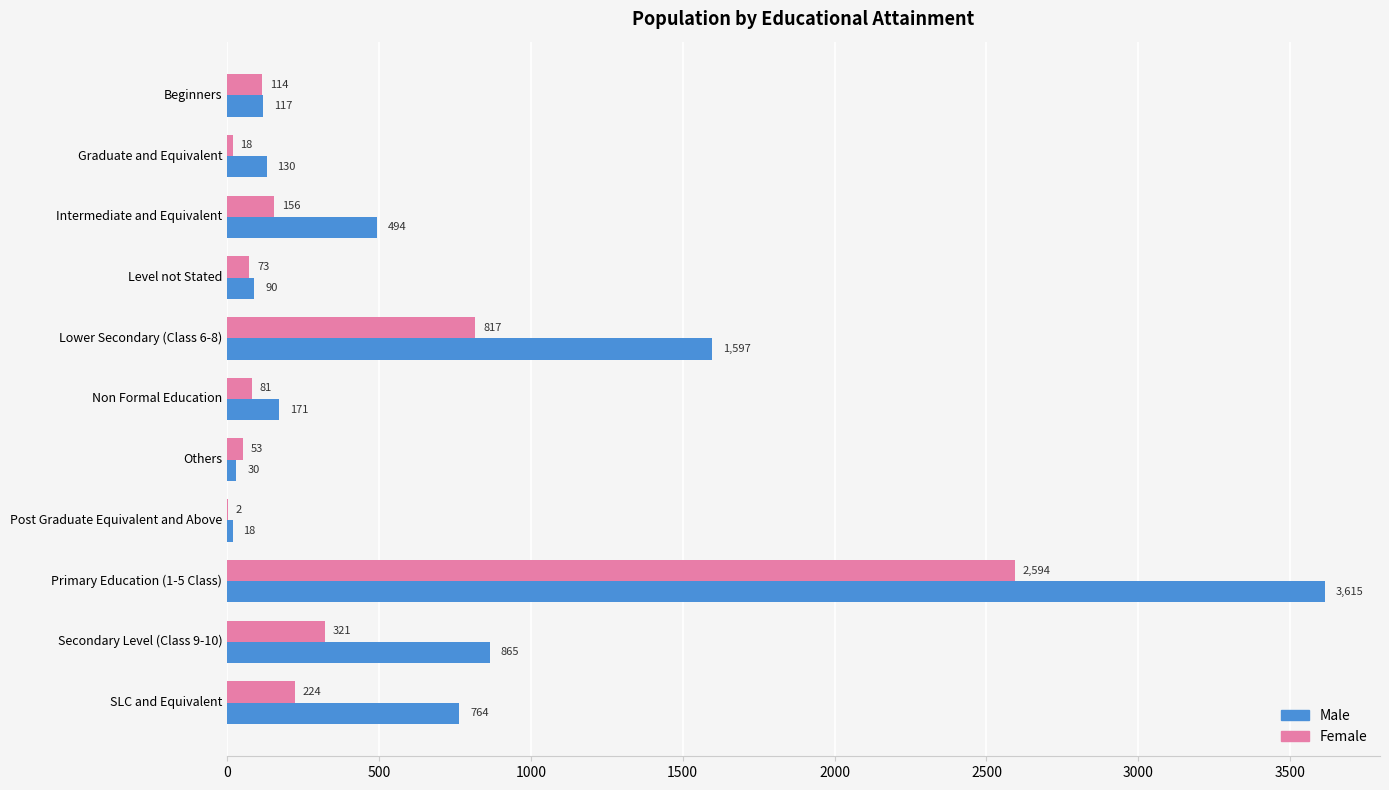

The value of Male at Lower Secondary (Class 6-8) is 1597. True or false?

True